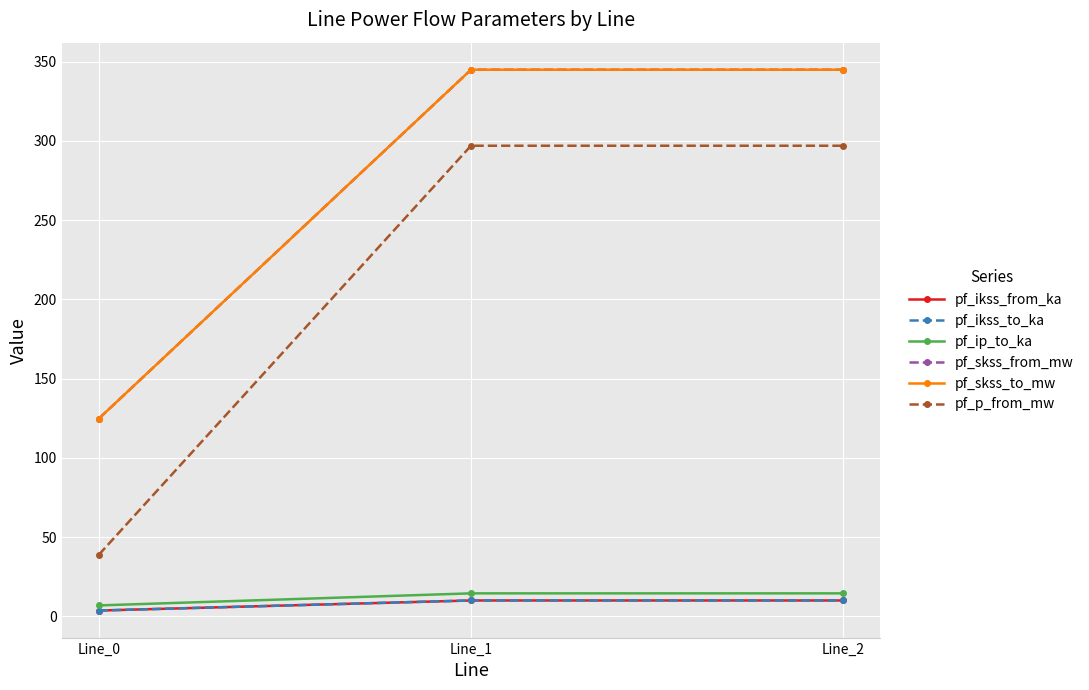

Is this an area chart (filled region under the line)?

No